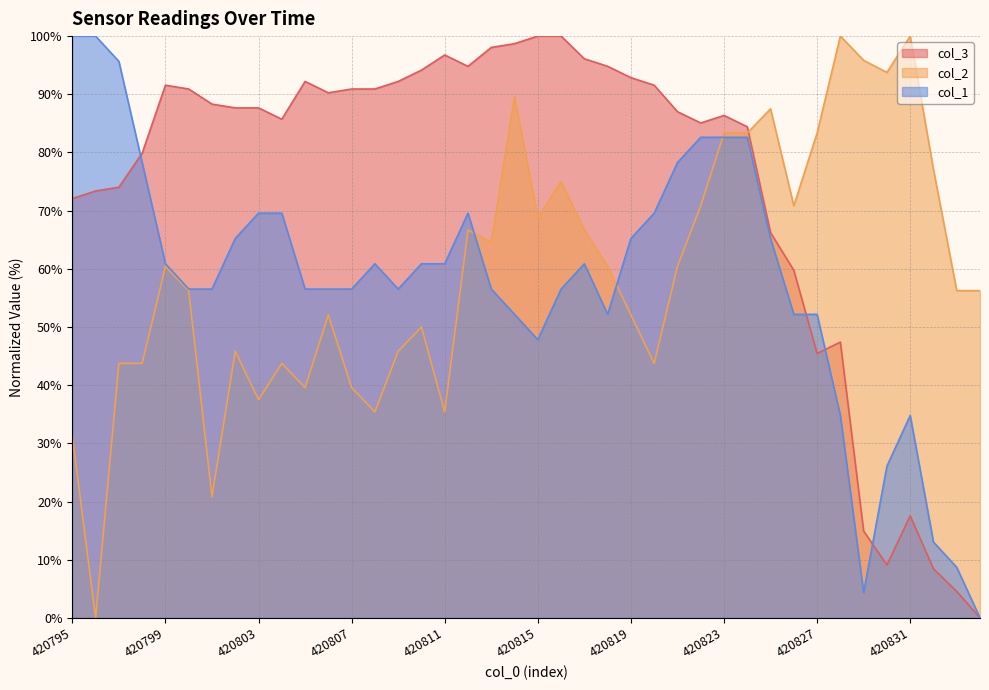

How many lines are shown in the chart?

3